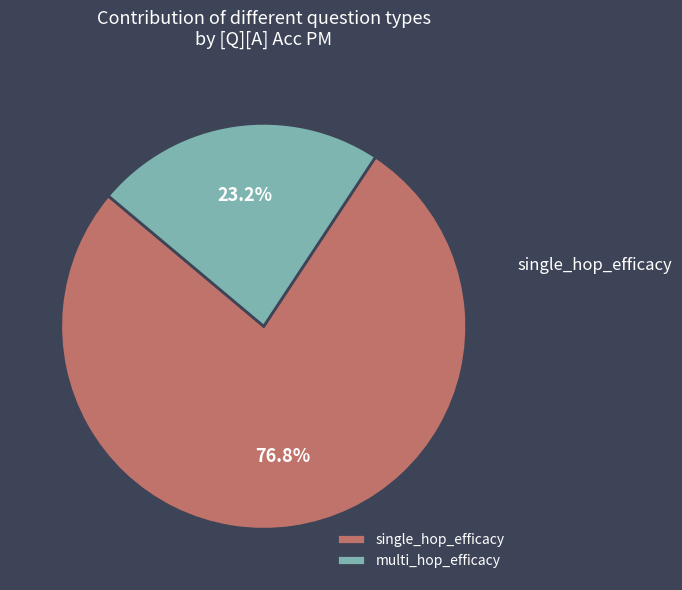

How many slices are in this pie chart?

2